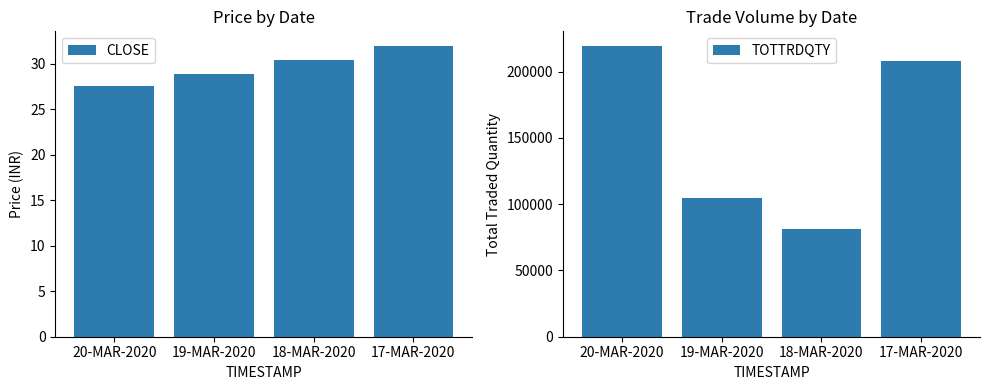

Is the value of TOTTRDQTY at 19-MAR-2020 greater than the value of CLOSE at 18-MAR-2020?

Yes